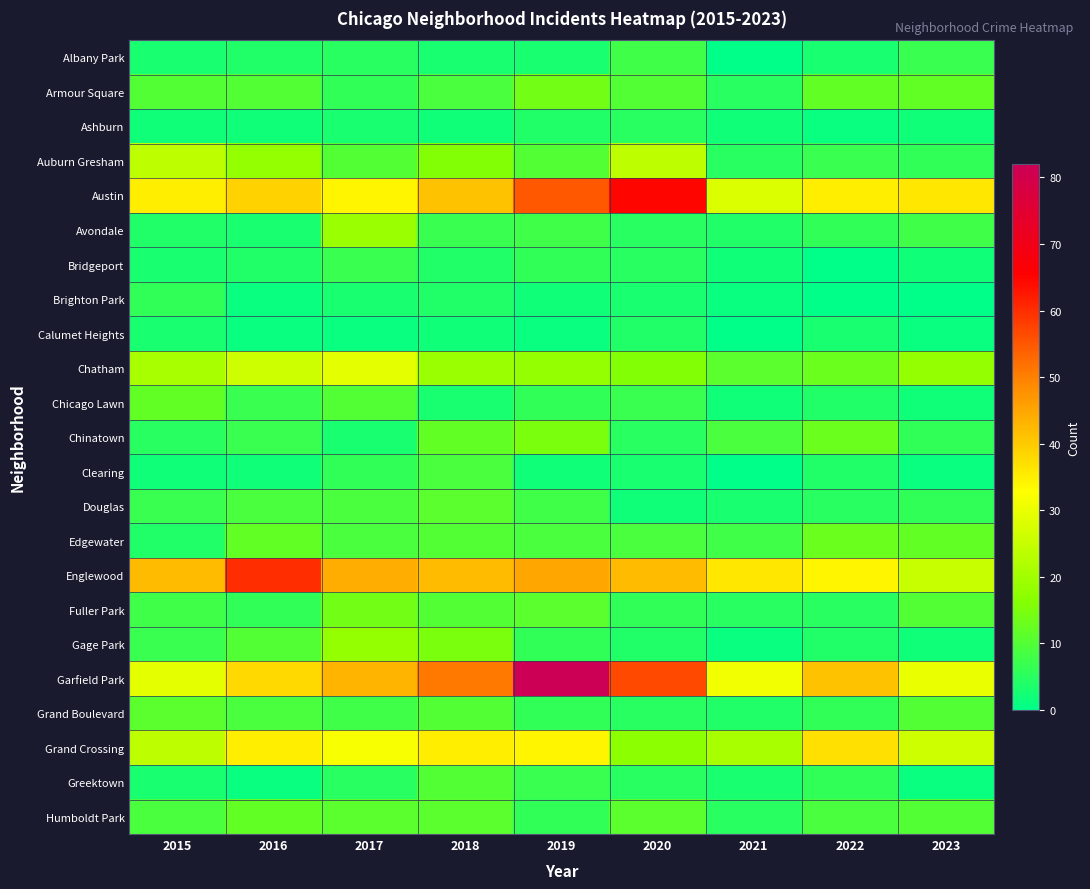

Reading left to right, extract all data points from this chart.

Albany Park: 2015=3	2016=4	2017=5	2018=3	2019=3	2020=8	2021=0	2022=3	2023=7
Armour Square: 2015=10	2016=10	2017=6	2018=9	2019=14	2020=10	2021=5	2022=12	2023=12
Ashburn: 2015=2	2016=2	2017=3	2018=2	2019=4	2020=5	2021=2	2022=1	2023=2
Auburn Gresham: 2015=24	2016=18	2017=10	2018=16	2019=10	2020=24	2021=5	2022=7	2023=6
Austin: 2015=35	2016=39	2017=34	2018=41	2019=55	2020=65	2021=28	2022=35	2023=36
Avondale: 2015=4	2016=3	2017=19	2018=7	2019=8	2020=5	2021=4	2022=6	2023=8
Bridgeport: 2015=3	2016=4	2017=7	2018=4	2019=6	2020=5	2021=2	2022=0	2023=2
Brighton Park: 2015=6	2016=1	2017=3	2018=4	2019=2	2020=3	2021=1	2022=0	2023=0
Calumet Heights: 2015=3	2016=1	2017=1	2018=2	2019=1	2020=4	2021=0	2022=3	2023=1
Chatham: 2015=21	2016=26	2017=29	2018=19	2019=18	2020=16	2021=11	2022=13	2023=18
Chicago Lawn: 2015=12	2016=7	2017=10	2018=3	2019=6	2020=7	2021=2	2022=4	2023=2
Chinatown: 2015=5	2016=7	2017=3	2018=12	2019=15	2020=5	2021=9	2022=13	2023=6
Clearing: 2015=2	2016=2	2017=6	2018=9	2019=2	2020=3	2021=0	2022=4	2023=1
Douglas: 2015=7	2016=9	2017=9	2018=11	2019=8	2020=2	2021=3	2022=5	2023=6
Edgewater: 2015=4	2016=12	2017=9	2018=10	2019=9	2020=9	2021=8	2022=13	2023=12
Englewood: 2015=42	2016=60	2017=44	2018=42	2019=45	2020=42	2021=36	2022=34	2023=25
Fuller Park: 2015=8	2016=6	2017=14	2018=10	2019=11	2020=6	2021=5	2022=5	2023=10
Gage Park: 2015=7	2016=10	2017=18	2018=15	2019=6	2020=4	2021=1	2022=4	2023=2
Garfield Park: 2015=29	2016=38	2017=43	2018=51	2019=82	2020=57	2021=31	2022=41	2023=30
Grand Boulevard: 2015=11	2016=9	2017=8	2018=10	2019=6	2020=5	2021=4	2022=6	2023=10
Grand Crossing: 2015=24	2016=35	2017=32	2018=35	2019=34	2020=17	2021=21	2022=37	2023=26
Greektown: 2015=3	2016=1	2017=5	2018=10	2019=7	2020=5	2021=3	2022=6	2023=1
Humboldt Park: 2015=9	2016=12	2017=11	2018=11	2019=6	2020=11	2021=5	2022=9	2023=10